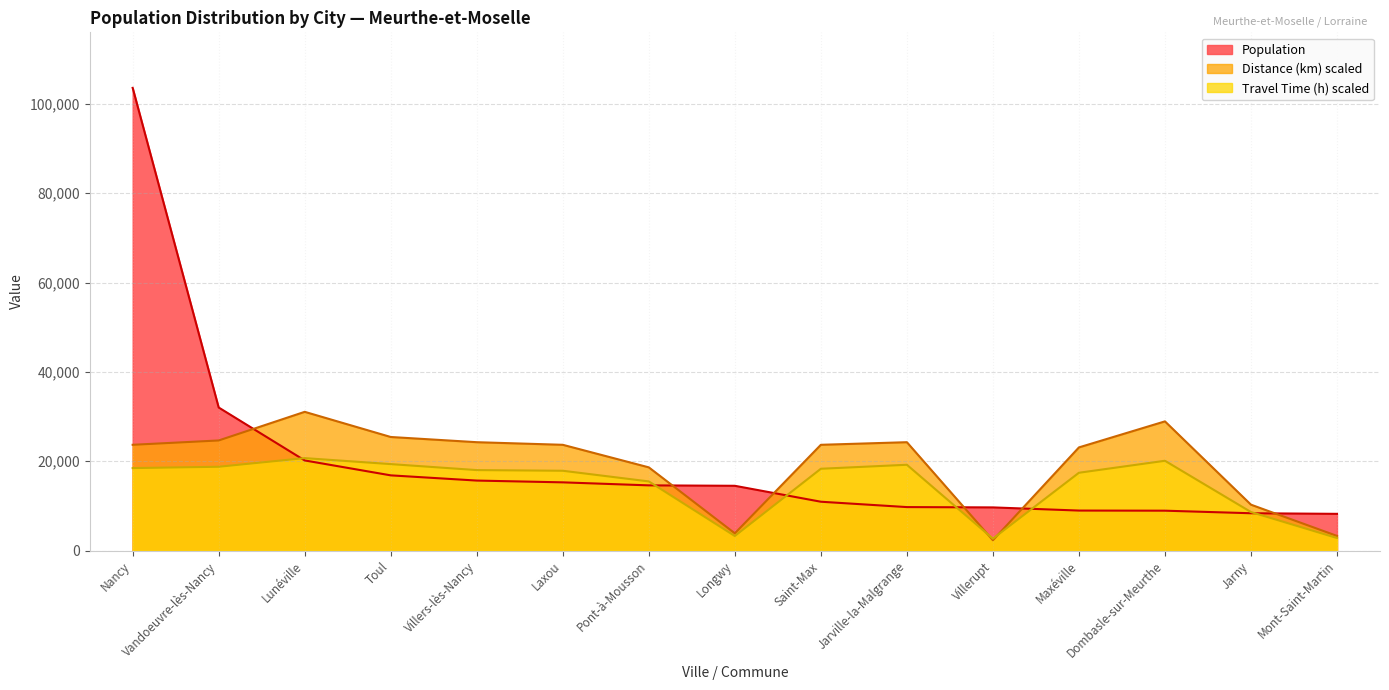

The value of Travel Time (h) at Pont-à-Mousson is 25625.6. True or false?

False